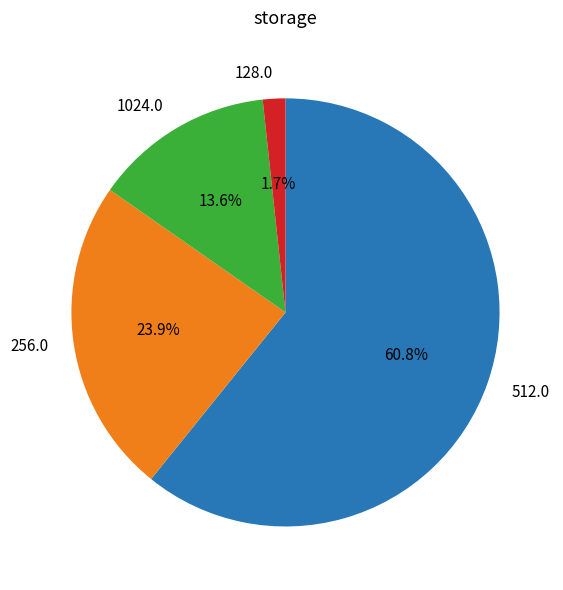

Is there any slice that represents more than half of the pie?

Yes